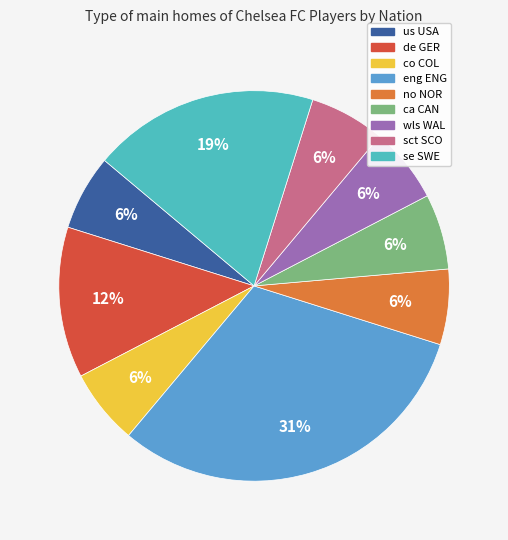

How many slices are in this pie chart?

9